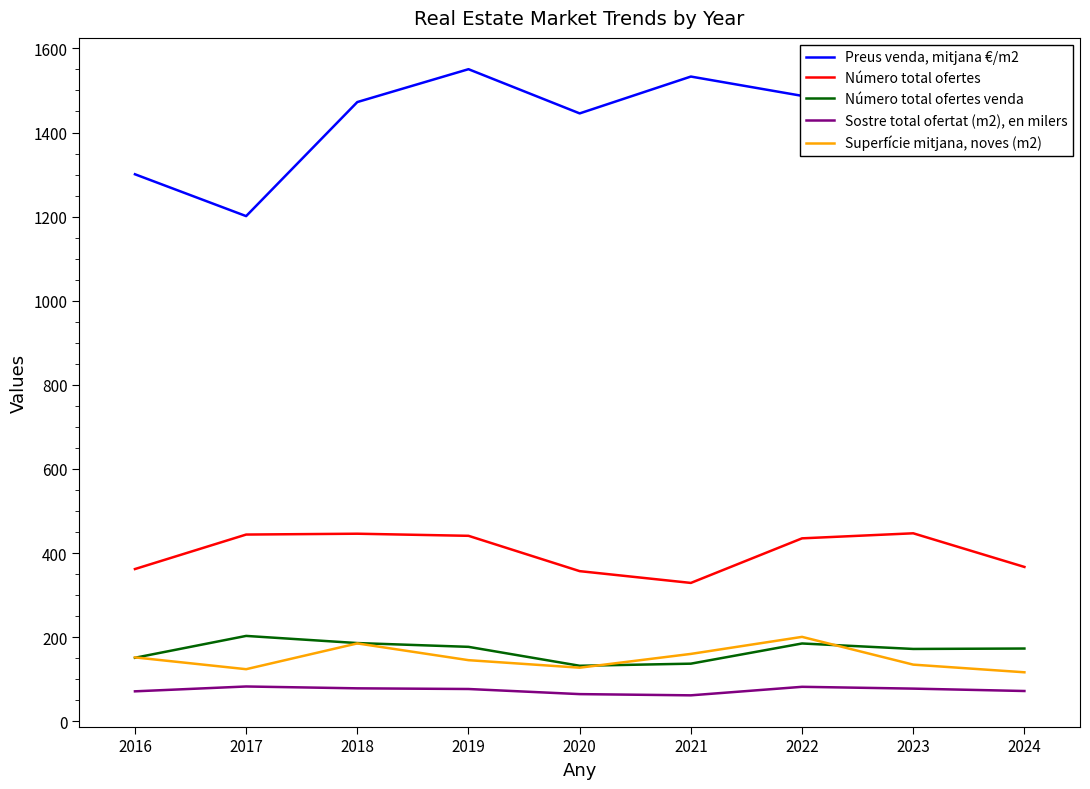

Rank the series at 2016 from highest to lowest value.

Preus venda, mitjana €/m2, Número total ofertes, Superfície mitjana, noves (m2), Número total ofertes venda, Sostre total ofertat (m2), en milers